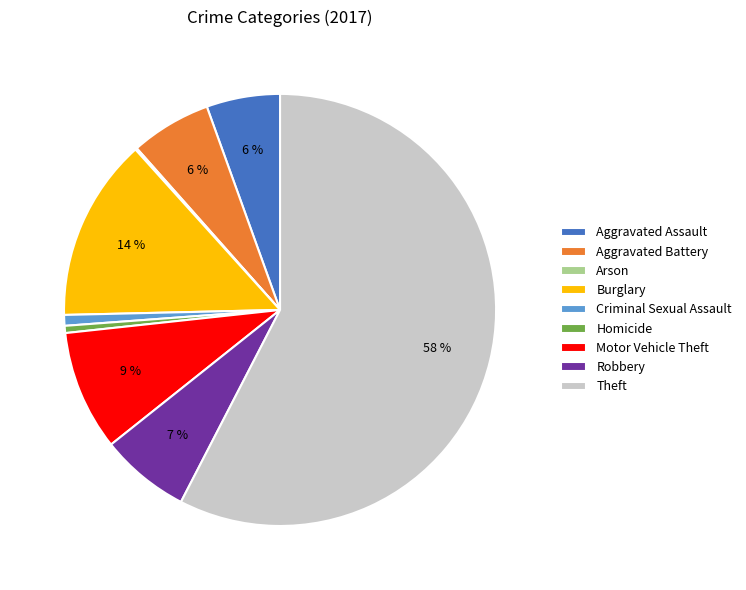

What is the largest slice in the pie chart?

Theft